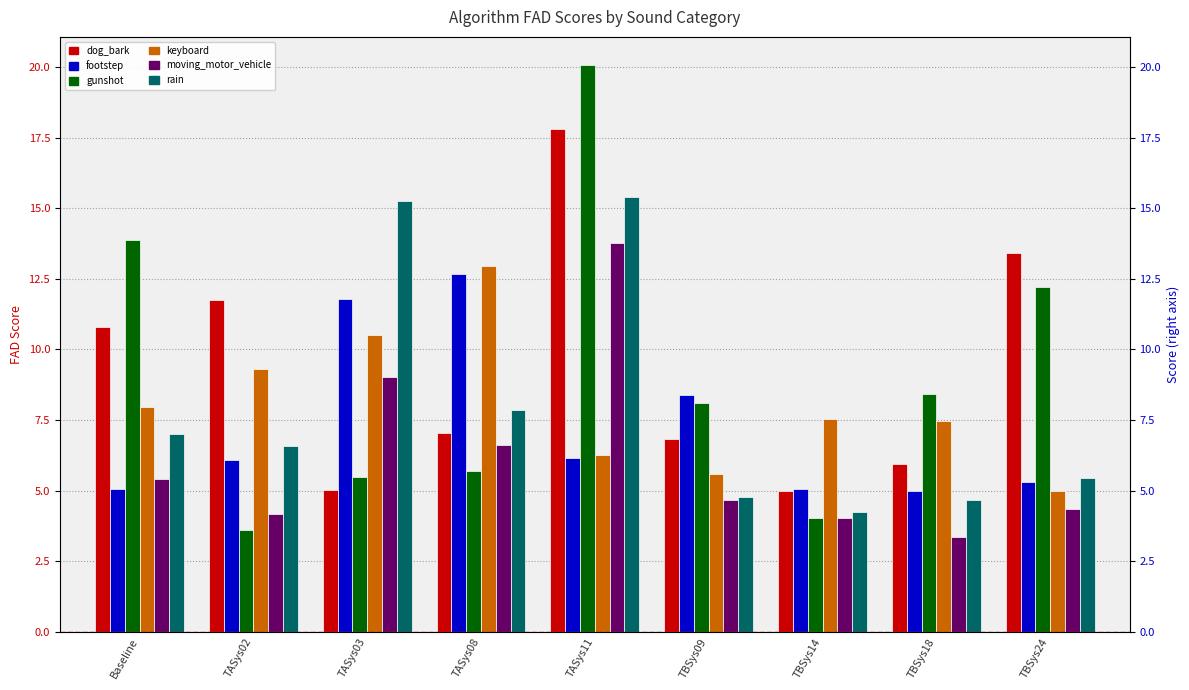

The rain series shows 2.9 at TBSys24. True or false?

False